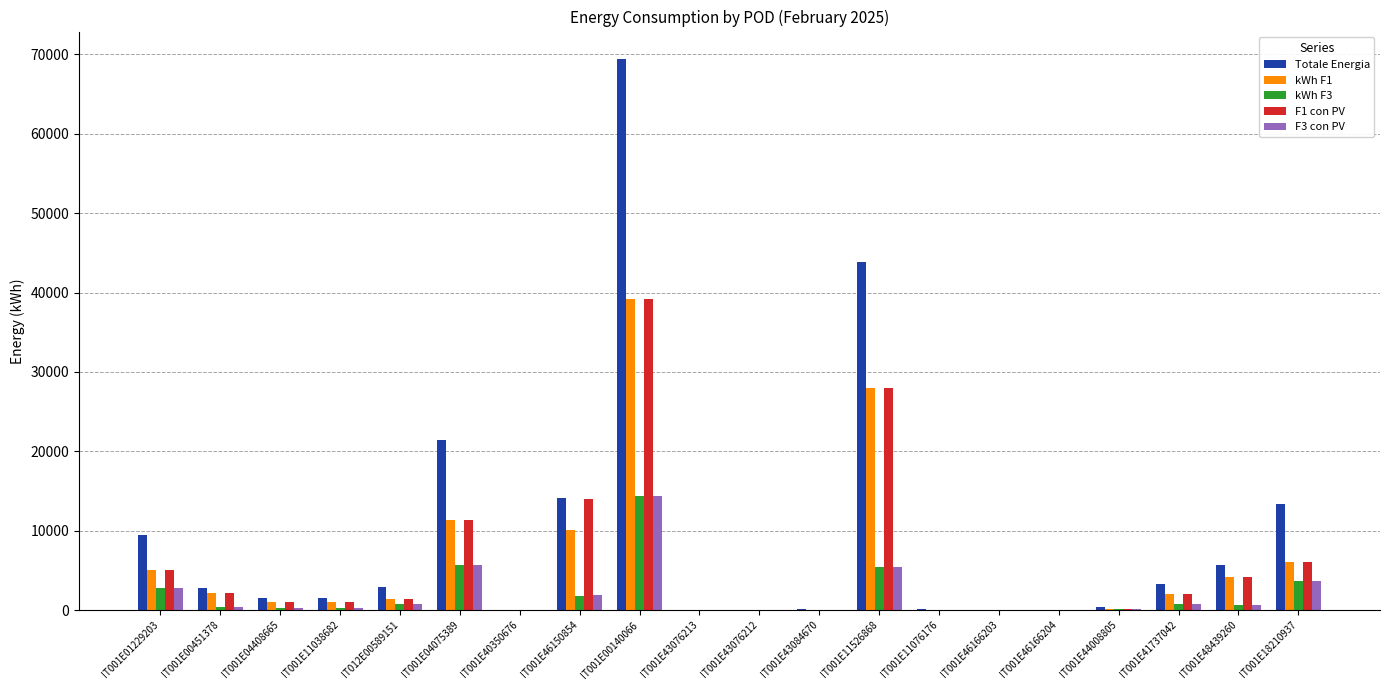

Is it true that Totale Energia equals 1589.0 at IT001E11038682?

True